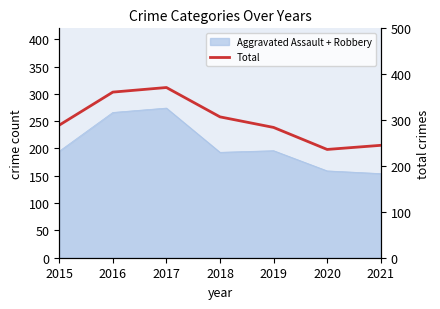

Reading right to left, list all the values displayed in this chart.

245	236	284	307	371	361	289